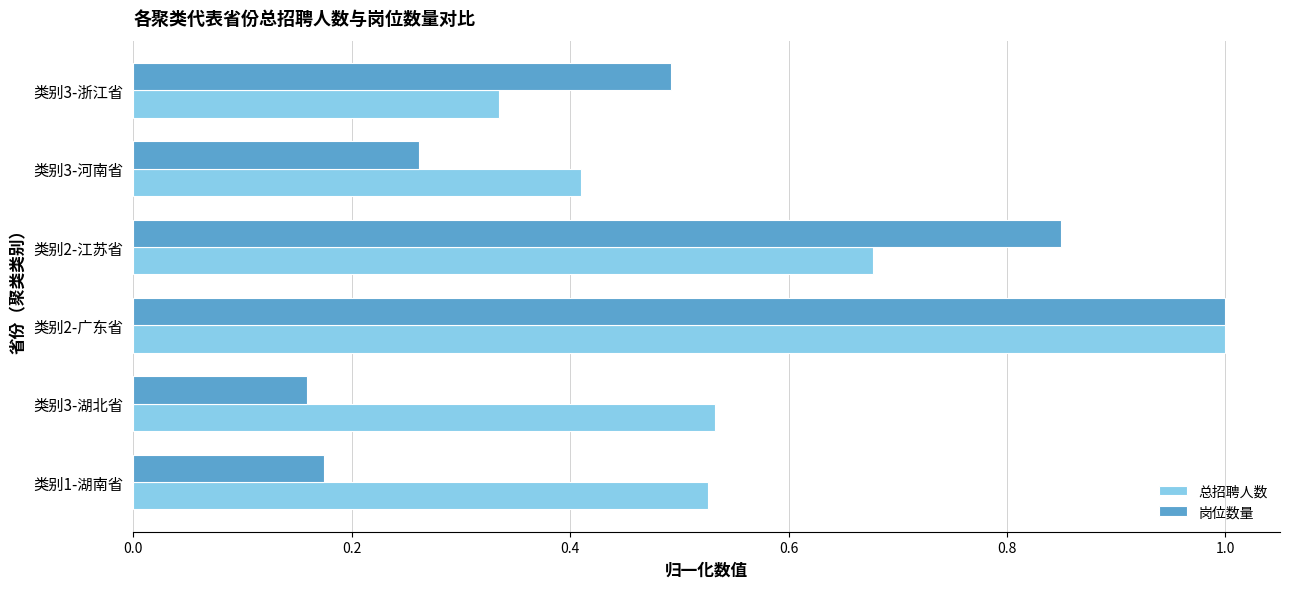

The value of 岗位数量 at 类别2-江苏省 is 0.3. True or false?

False